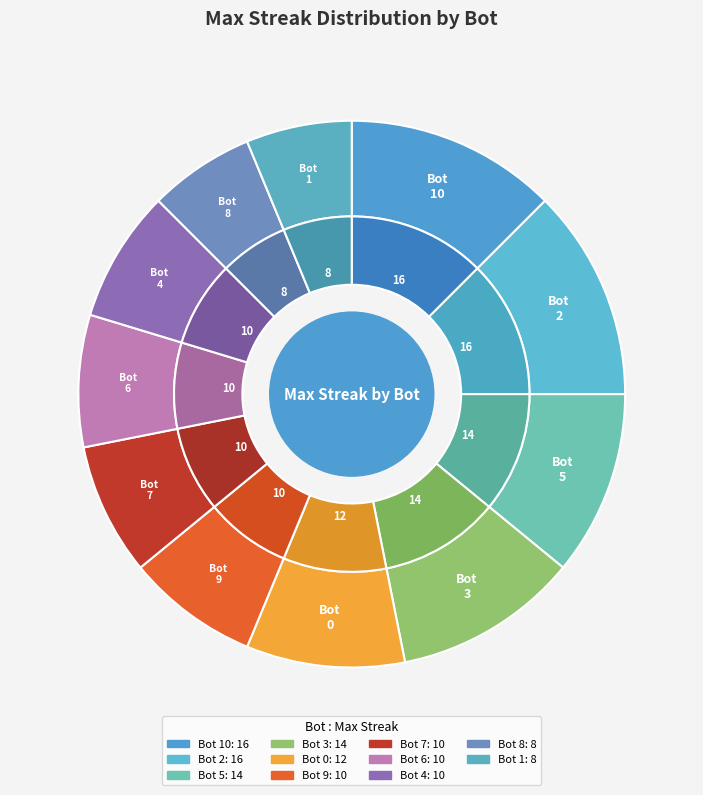

What is the ratio of the value at Bot 7 to the value at Bot 5?

0.7